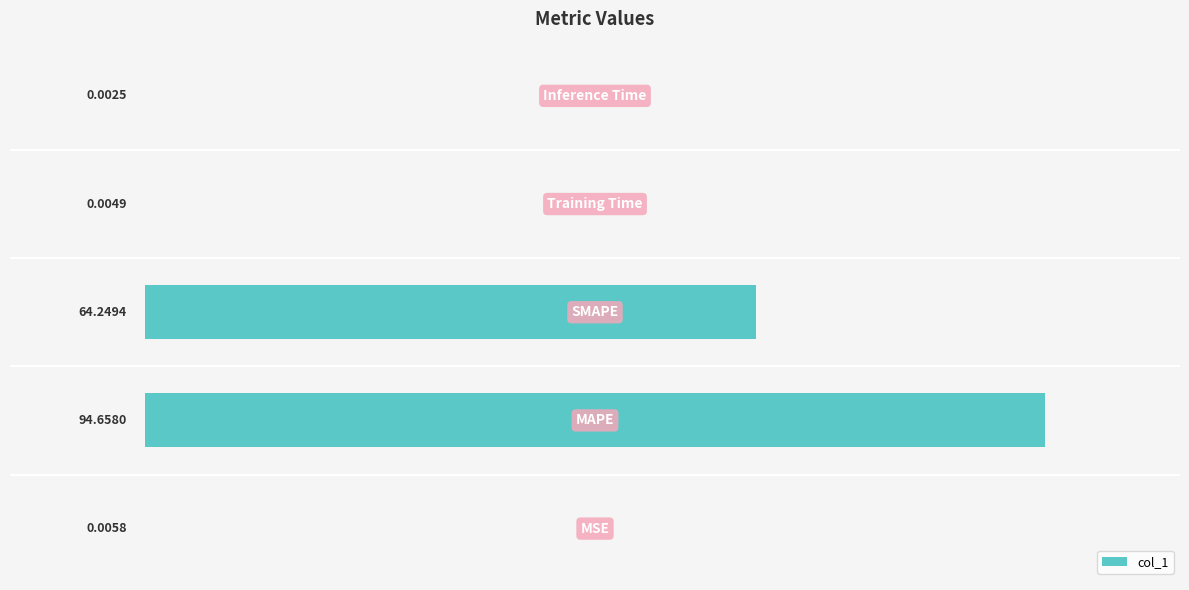

What is the sum of all values?

158.9